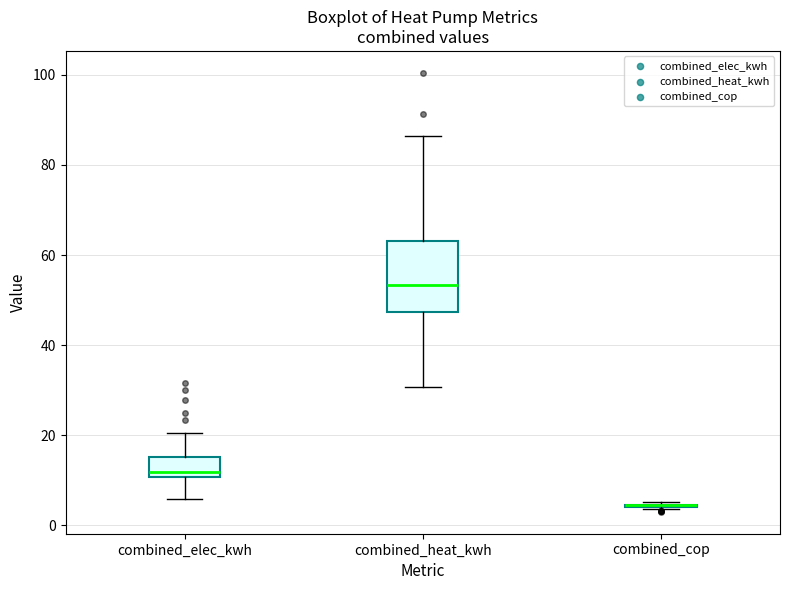

Comparing the boxes themselves (not the whiskers), which one is the tallest?

combined_heat_kwh